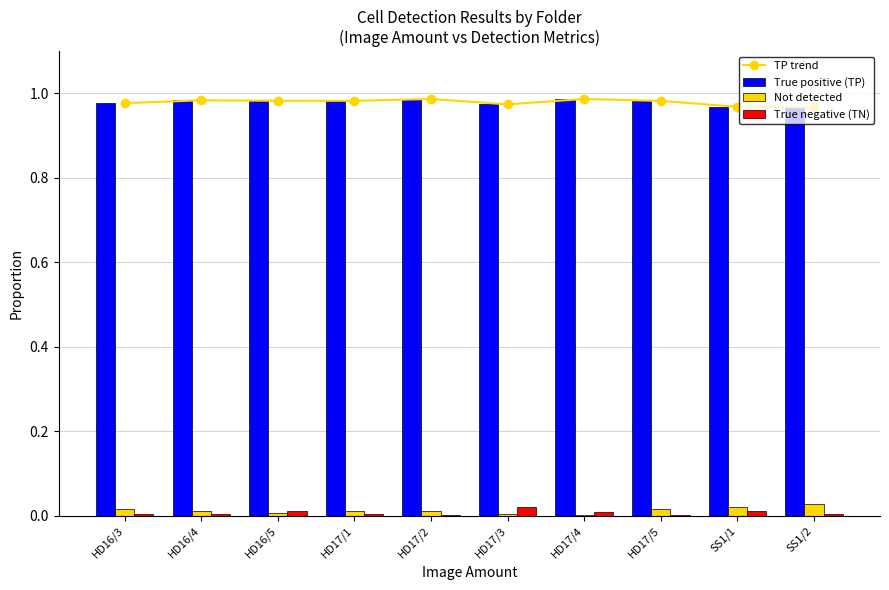

Reading right to left, list all the values displayed in this chart.

TP trend: 1.0	1.0	1.0	1.0	1.0	1.0	1.0	1.0	1.0	1.0
True positive (TP): 1.0	1.0	1.0	1.0	1.0	1.0	1.0	1.0	1.0	1.0
Not detected: 0.0	0.0	0.0	0.0	0.0	0.0	0.0	0.0	0.0	0.0
True negative (TN): 0.0	0.0	0.0	0.0	0.0	0.0	0.0	0.0	0.0	0.0